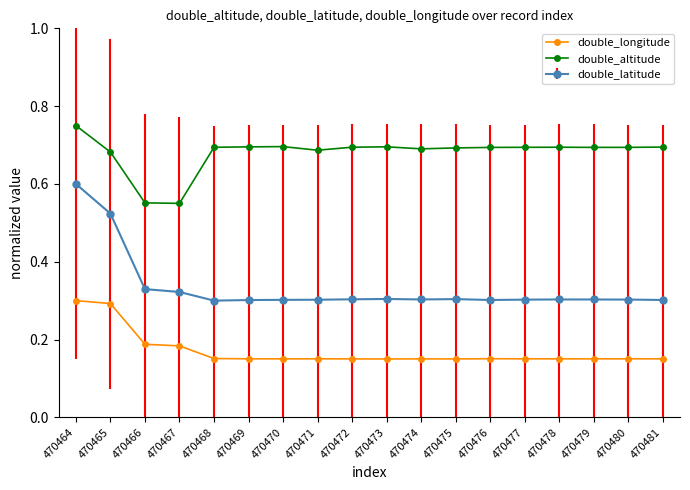

True or false: double_longitude has more than 1 interior local peaks.

True